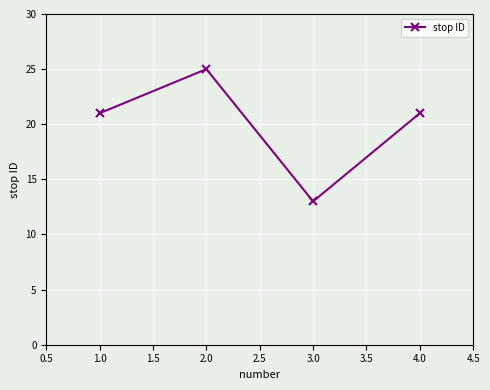

What is the average value?

20